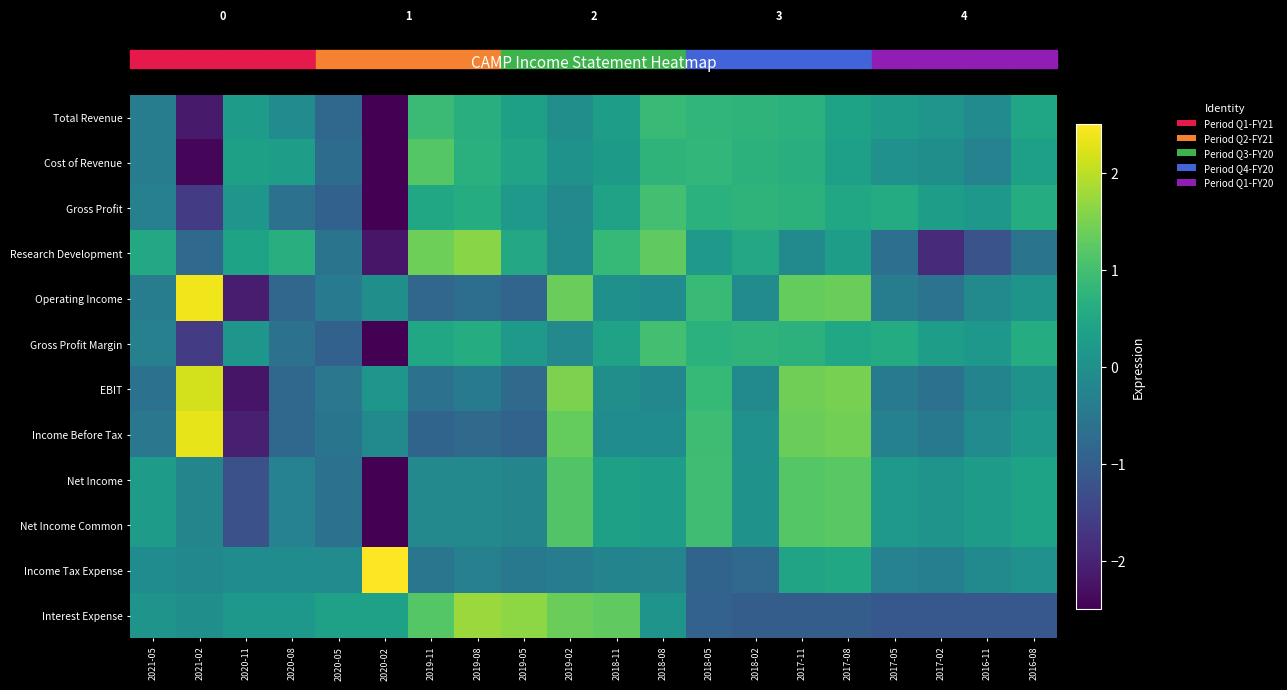

The Net Income Common series shows -0.3 at 2020-08. True or false?

True